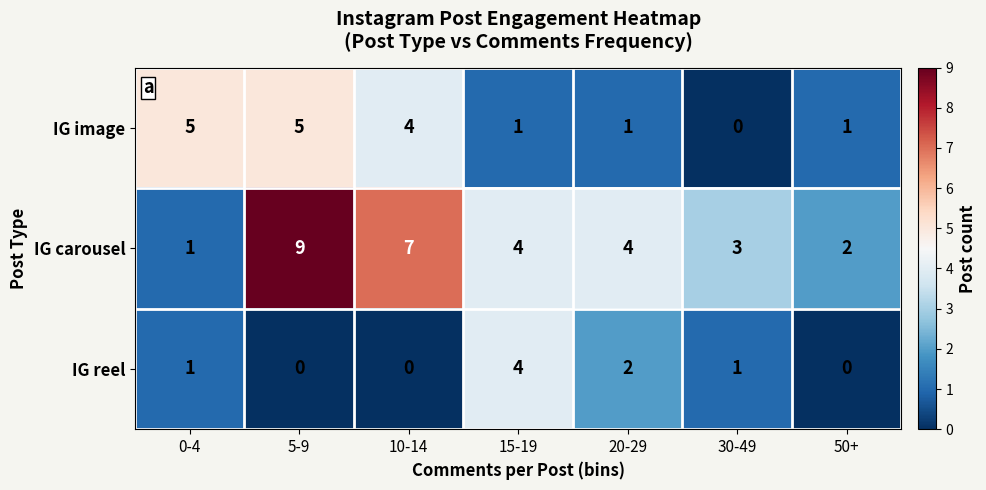

How many distinct data groups are displayed?

3